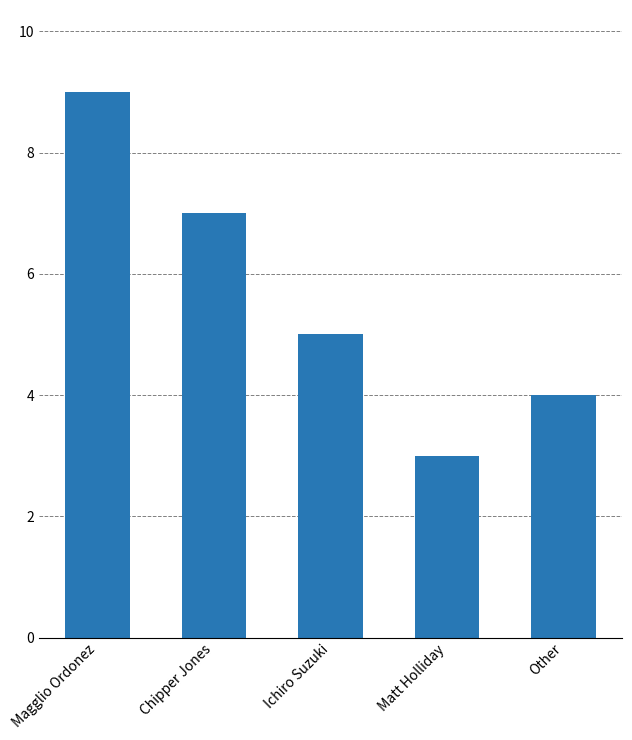

What is the change in value from Ichiro Suzuki to Matt Holliday?

-2